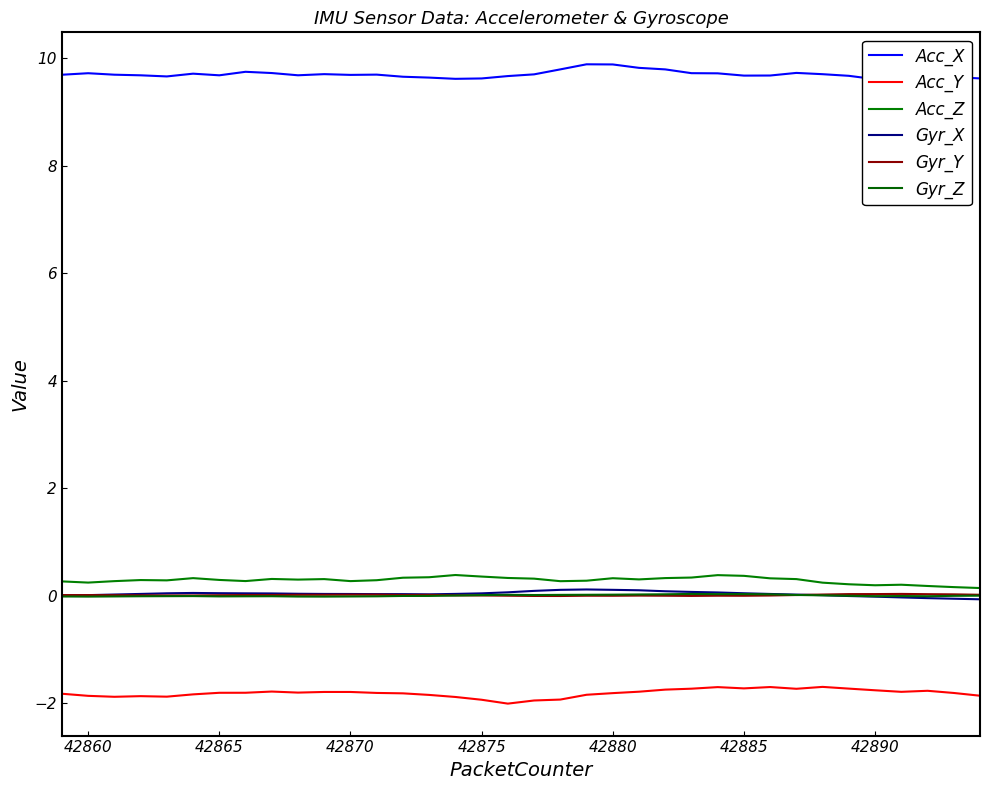

Is this an area chart (filled region under the line)?

No